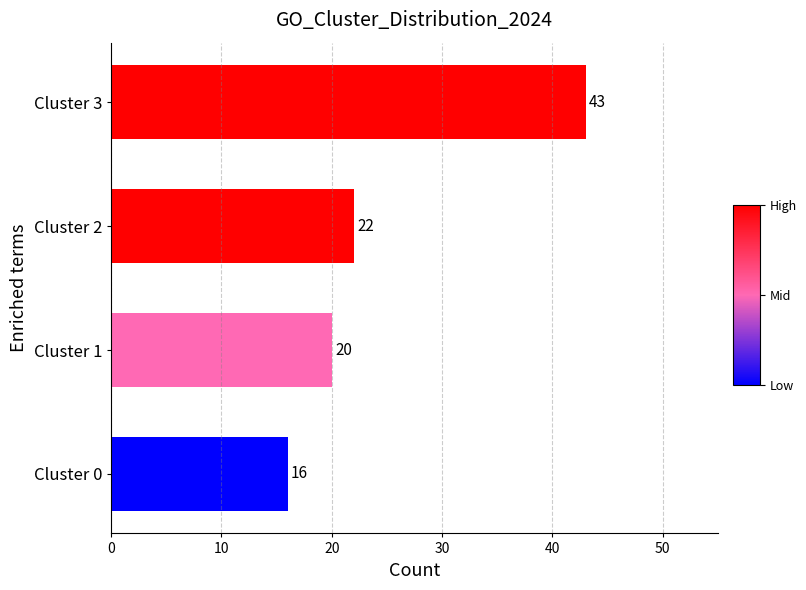

What is the sum of the values at Cluster 1 and Cluster 3?

63